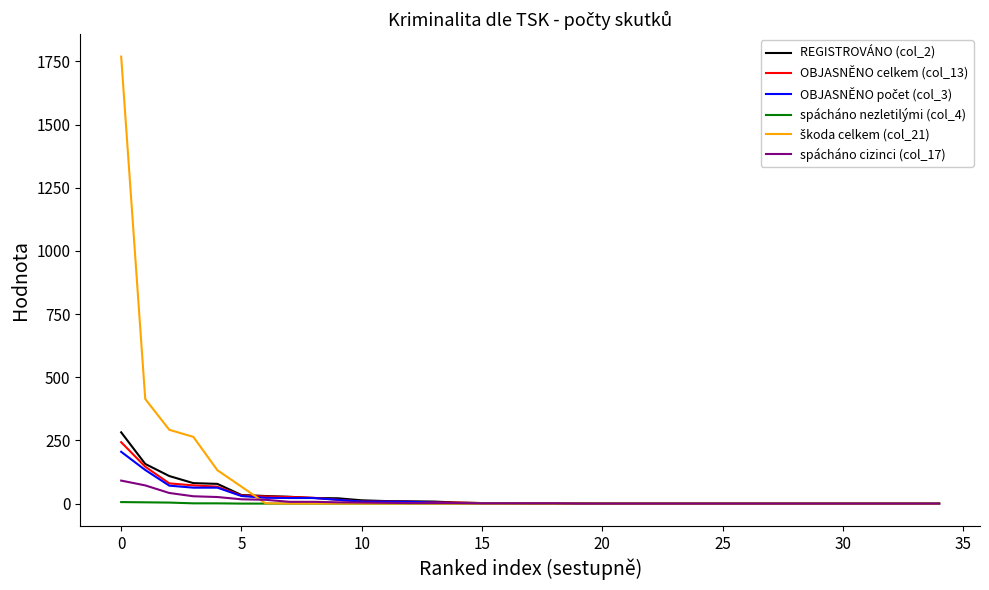

What is the greatest value displayed?

1769